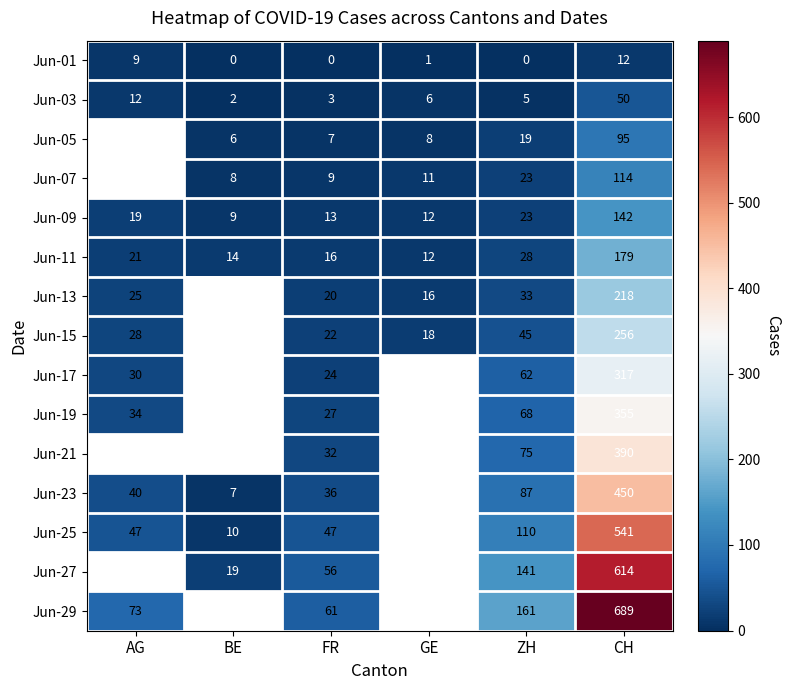

What is the minimum value for Jun-11?

12